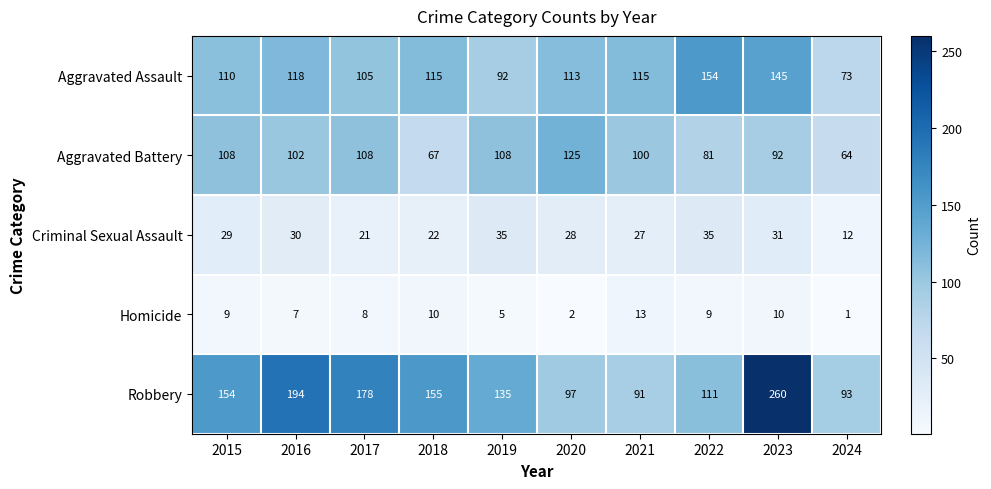

Which series changed the most between 2016 and 2024?

Robbery